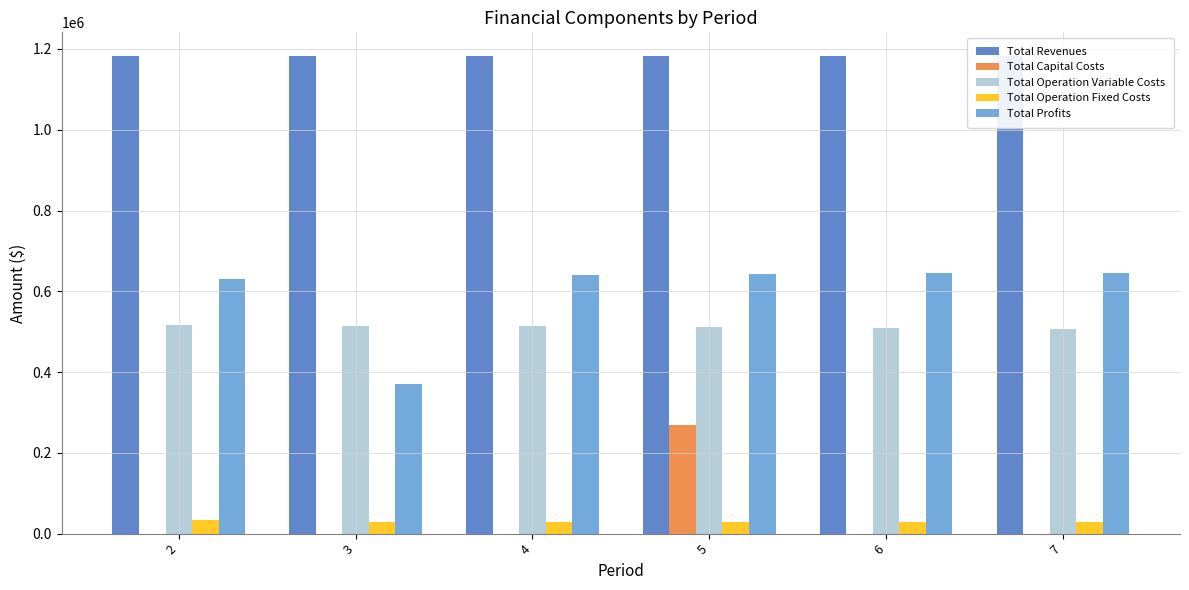

Reading left to right, list all the values displayed in this chart.

Total Revenues: 1182130.2	1182130.2	1182130.2	1182130.2	1182130.2	1182130.2
Total Capital Costs: 0.0	0.0	0.0	268800.0	0.0	0.0
Total Operation Variable Costs: 516853.7	515037.8	513219.5	511398.7	509575.3	507749.4
Total Operation Fixed Costs: 33627.6	28247.2	28247.2	28247.2	28247.2	28247.2
Total Profits: 631648.9	370045.2	640663.5	642484.3	644307.7	646133.6